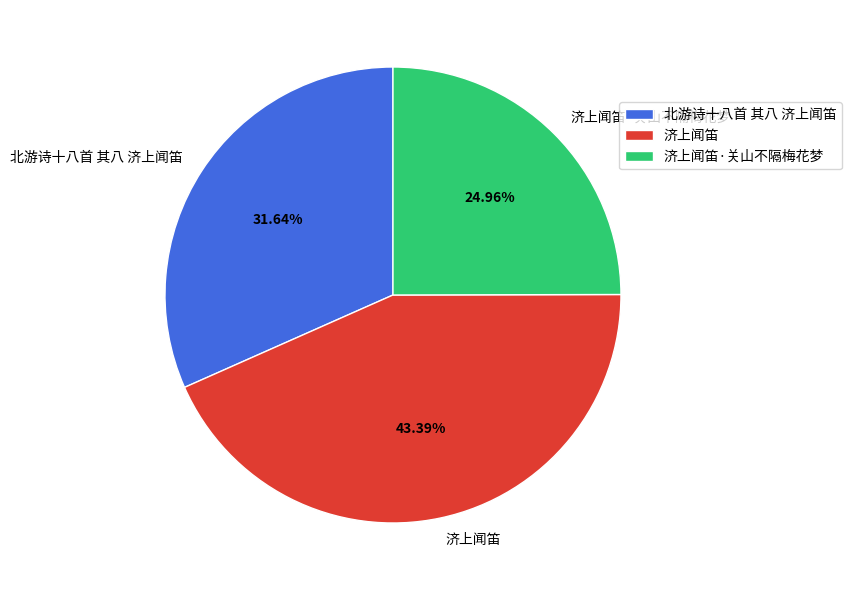

To the nearest percent, what is the combined percentage of 济上闻笛 and 济上闻笛·关山不隔梅花梦?

68%